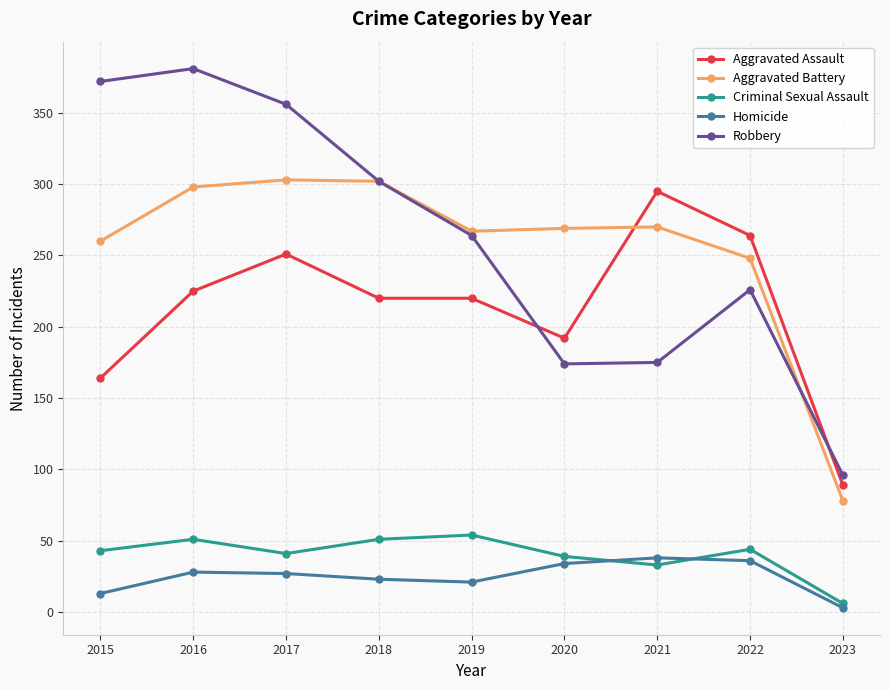

What is the minimum value for Homicide?

3